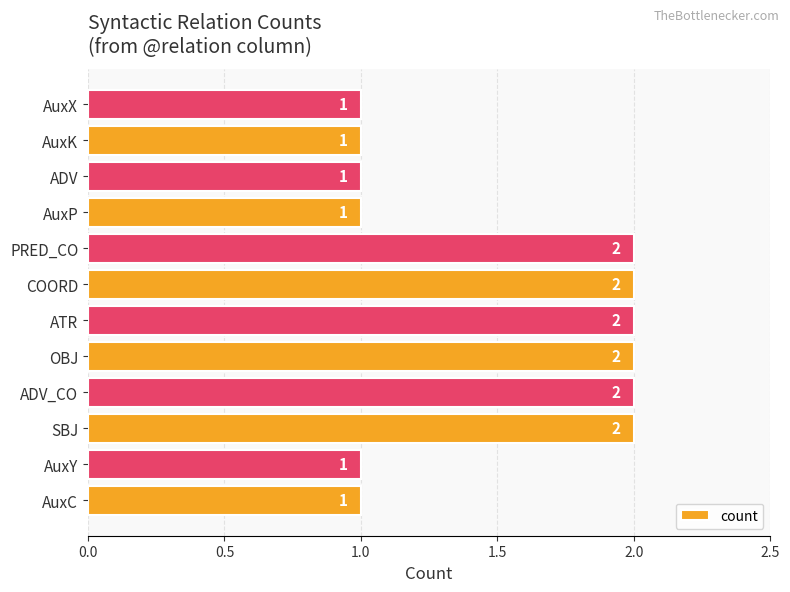

True or false: the data shows 2 at ATR.

True